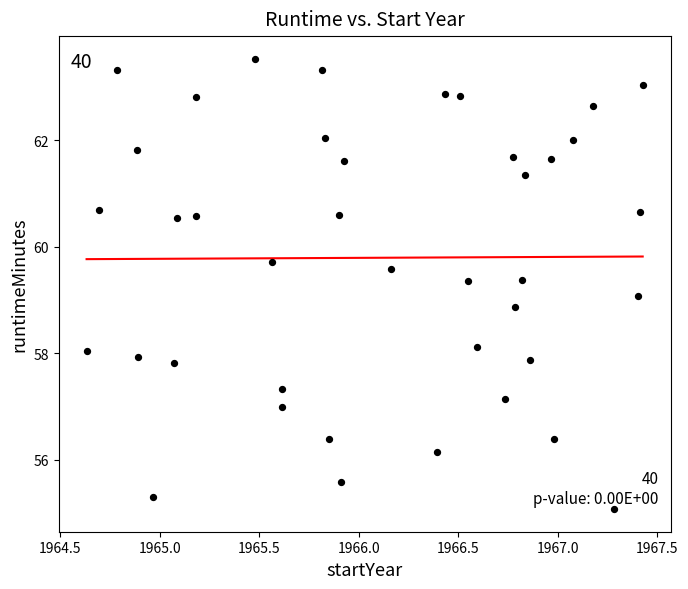

What is the range of X values (max minus min)?

2.8